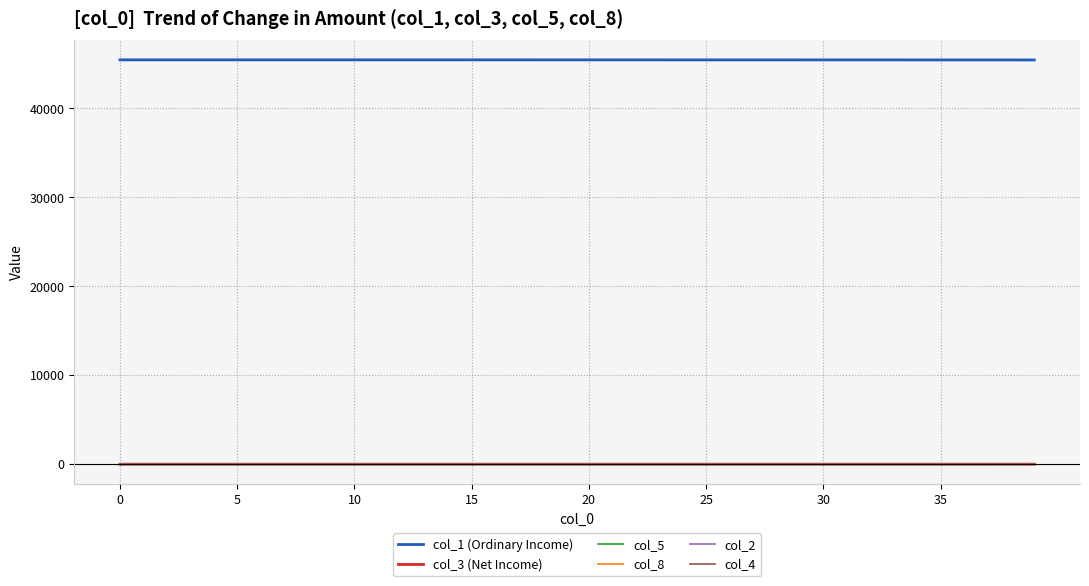

True or false: col_8 and col_1 (Ordinary Income) cross at least once.

False